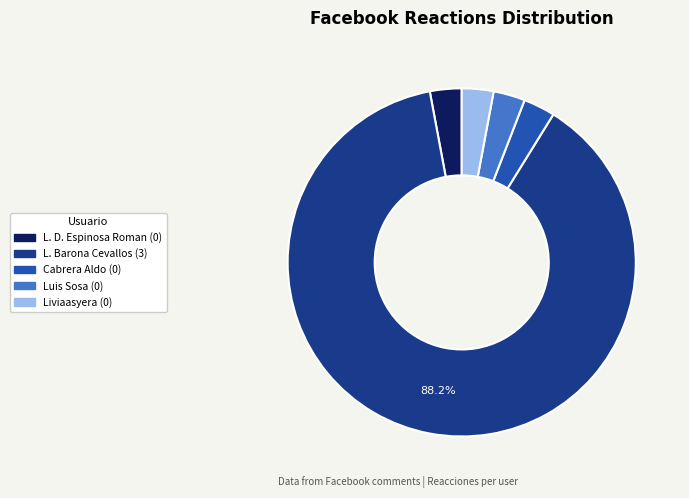

Does any single category account for the majority?

Yes